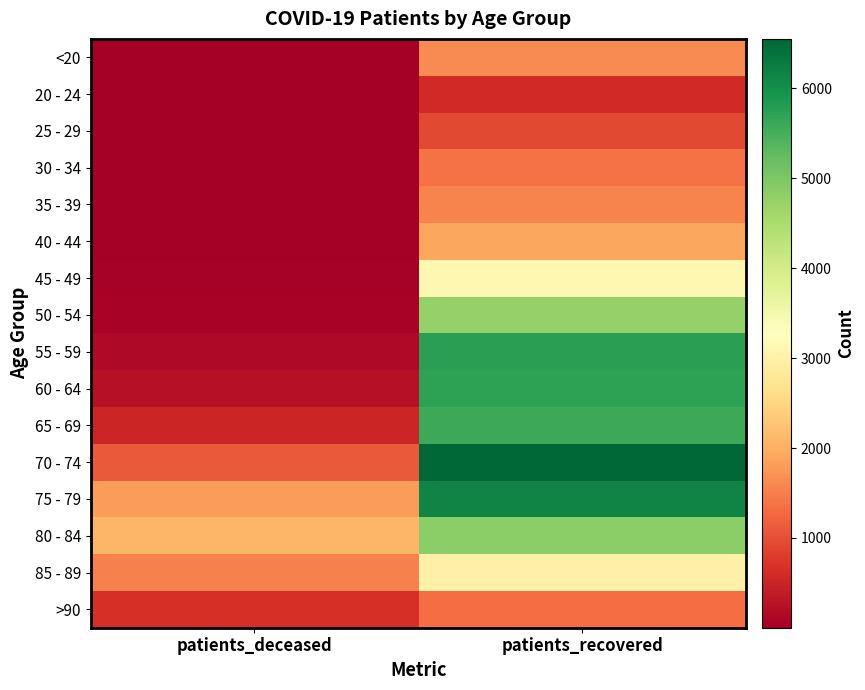

Reading left to right, extract all data points from this chart.

<20: patients_deceased=6	patients_recovered=1619
20 - 24: patients_deceased=3	patients_recovered=573
25 - 29: patients_deceased=2	patients_recovered=938
30 - 34: patients_deceased=11	patients_recovered=1371
35 - 39: patients_deceased=10	patients_recovered=1546
40 - 44: patients_deceased=13	patients_recovered=1920
45 - 49: patients_deceased=28	patients_recovered=3106
50 - 54: patients_deceased=77	patients_recovered=4755
55 - 59: patients_deceased=138	patients_recovered=5741
60 - 64: patients_deceased=252	patients_recovered=5714
65 - 69: patients_deceased=525	patients_recovered=5592
70 - 74: patients_deceased=1103	patients_recovered=6550
75 - 79: patients_deceased=1804	patients_recovered=6158
80 - 84: patients_deceased=2087	patients_recovered=4840
85 - 89: patients_deceased=1530	patients_recovered=2984
>90: patients_deceased=652	patients_recovered=1324